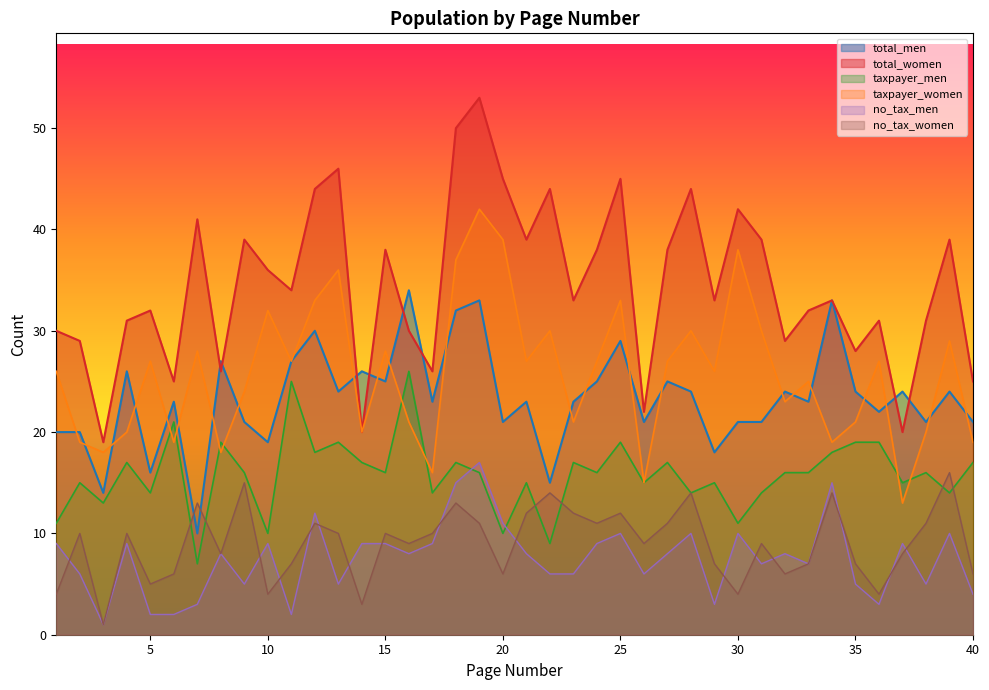

At which category is the sum across all series the highest?

19